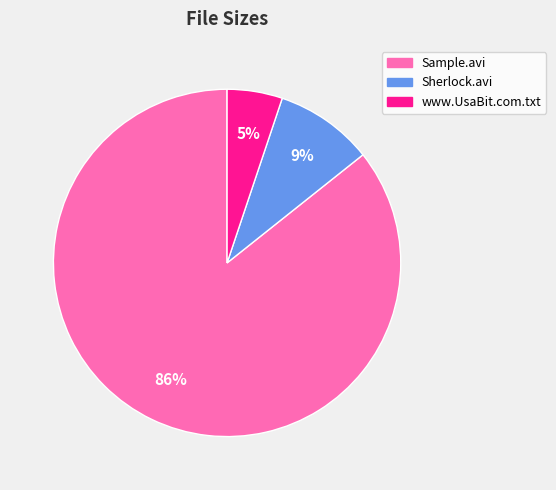

Is the sum of www.UsaBit.com.txt and Sherlock.avi greater than half?

No